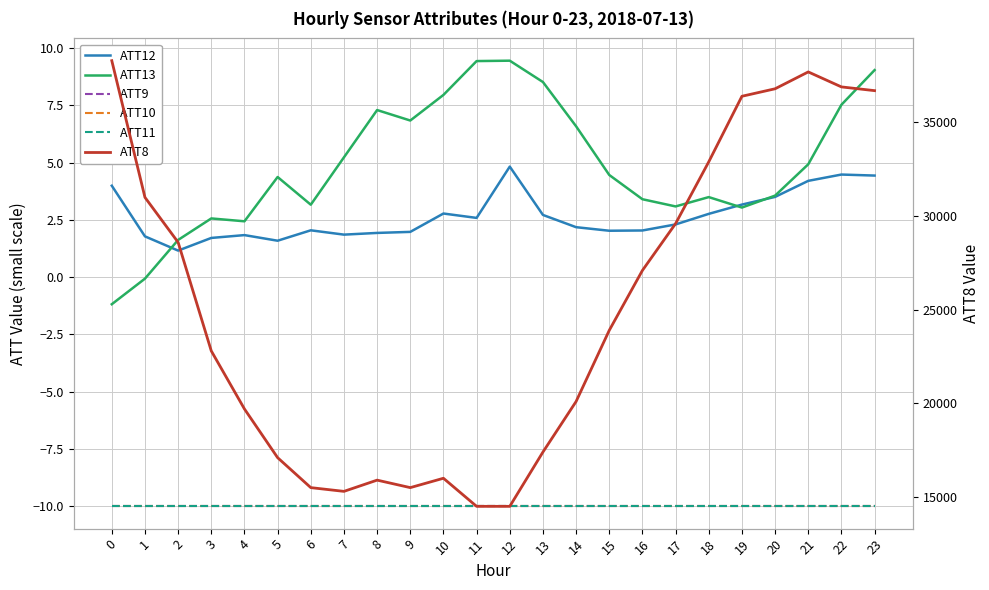

What is the average value of the ATT11 series?

-10.0